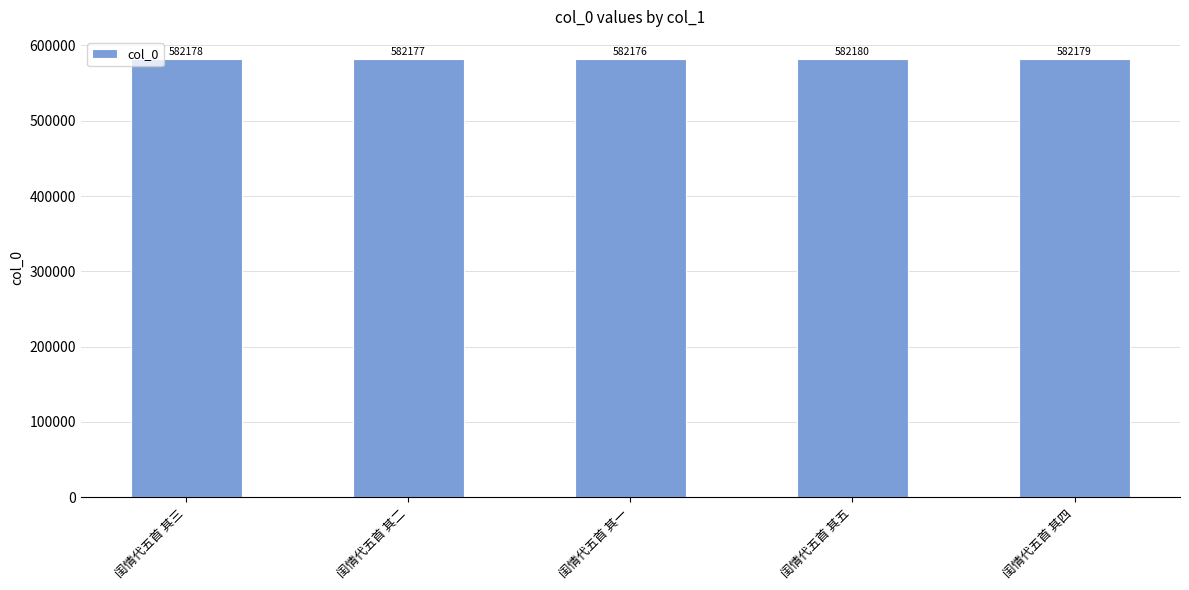

Reading left to right, transcribe all the data shown in this chart.

582178	582177	582176	582180	582179